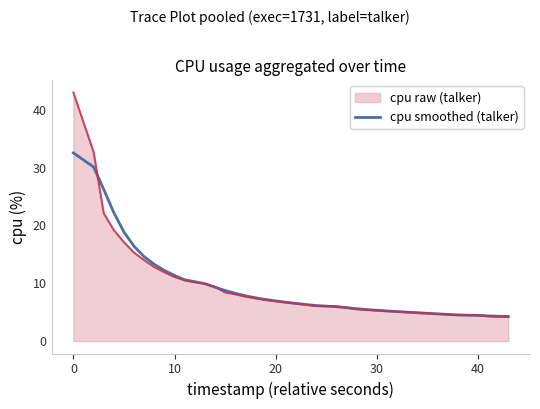

Which series has the largest range (max minus min)?

cpu raw (talker)